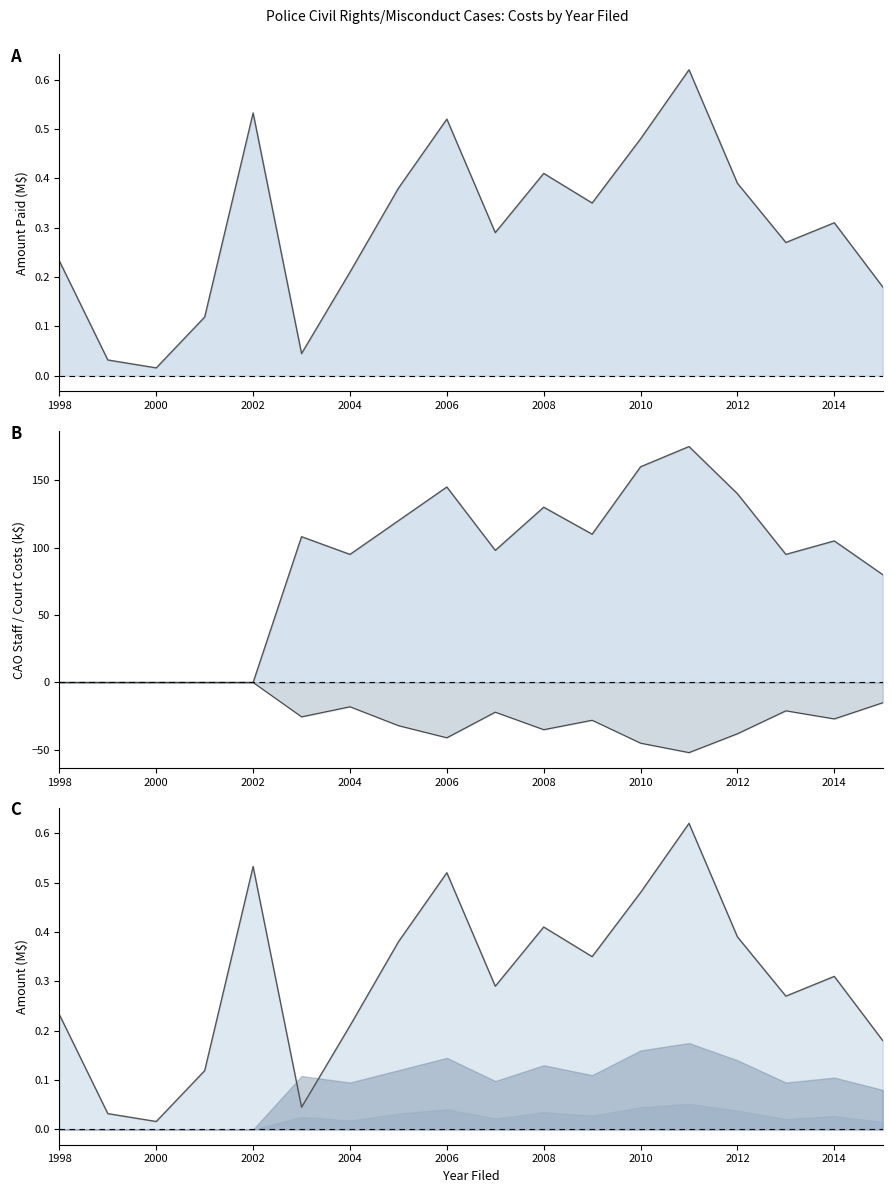

Which series changed the most between 1998 and 2007?

cao_staff_time